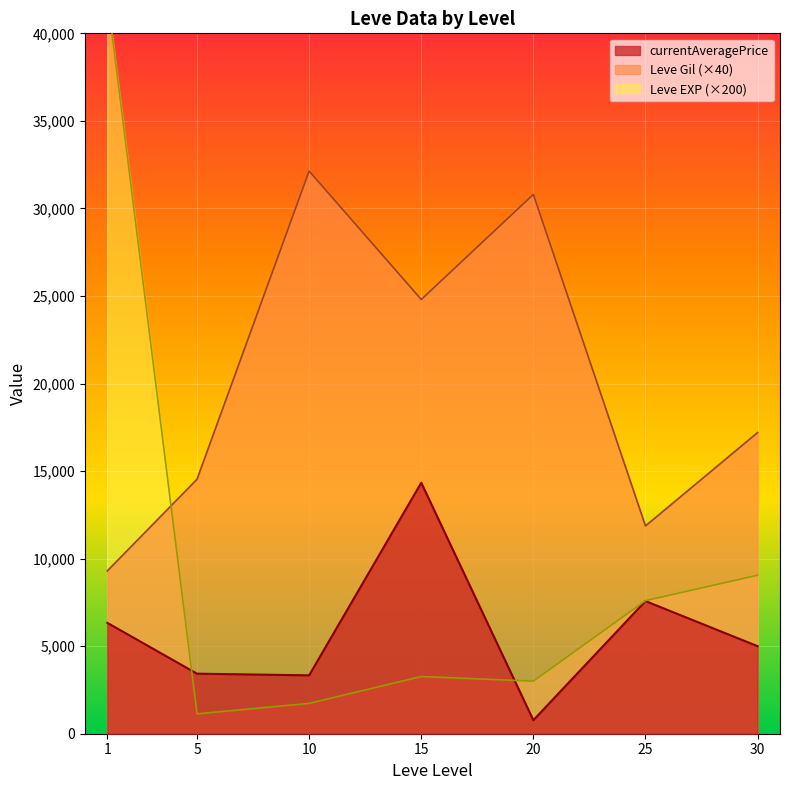

What are all the series names shown in the legend?

Leve Gil, Leve EXP, currentAveragePrice